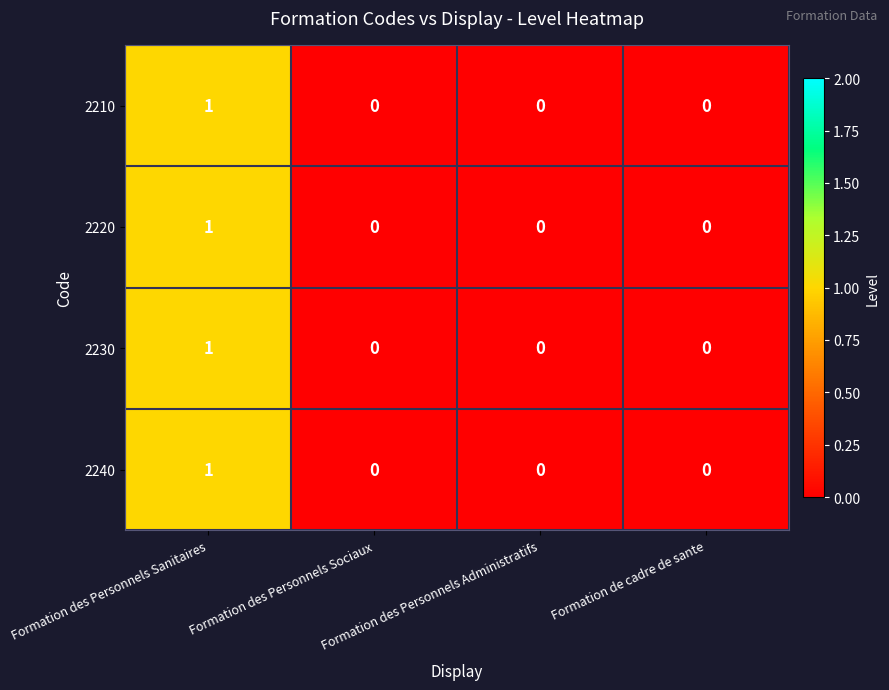

Is it true that 2220 equals 1 at Formation de cadre de sante?

False